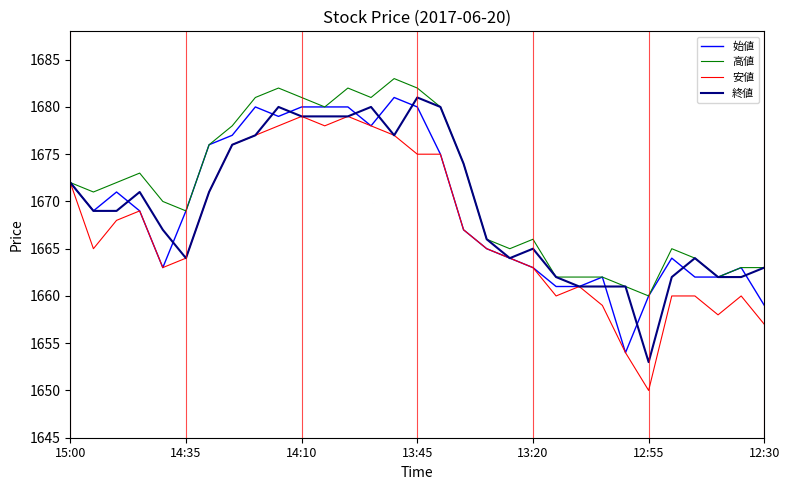

What is the greatest value displayed?

1683